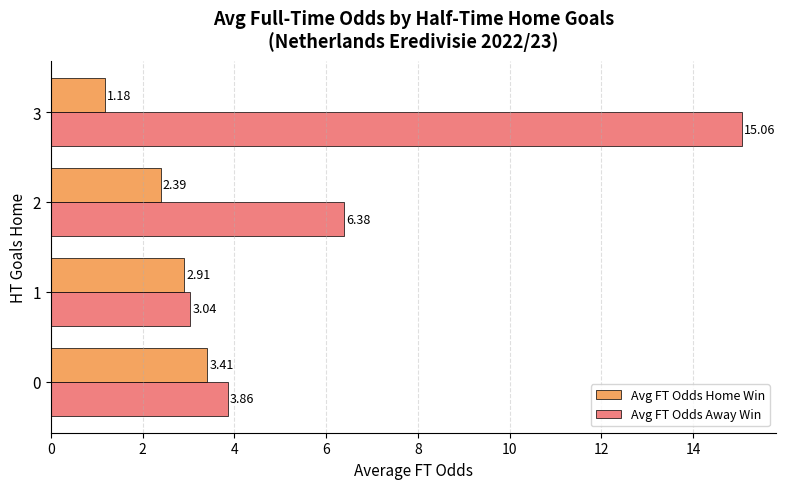

What is the difference between the Avg FT Odds Away Win values at 2 and 1?

3.3